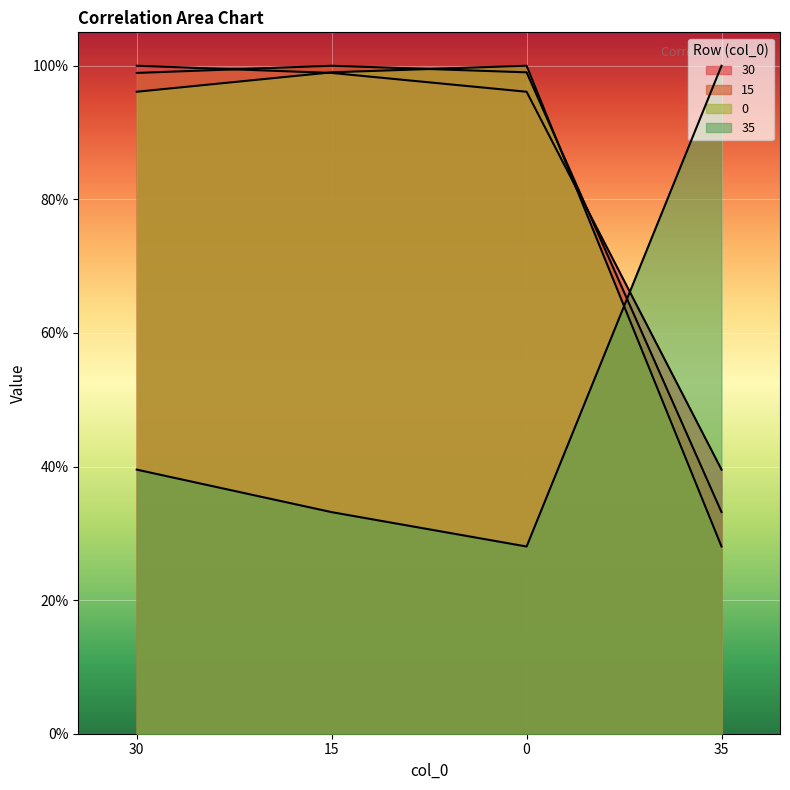

True or false: 30 has more than 0 points higher than both neighbors.

False